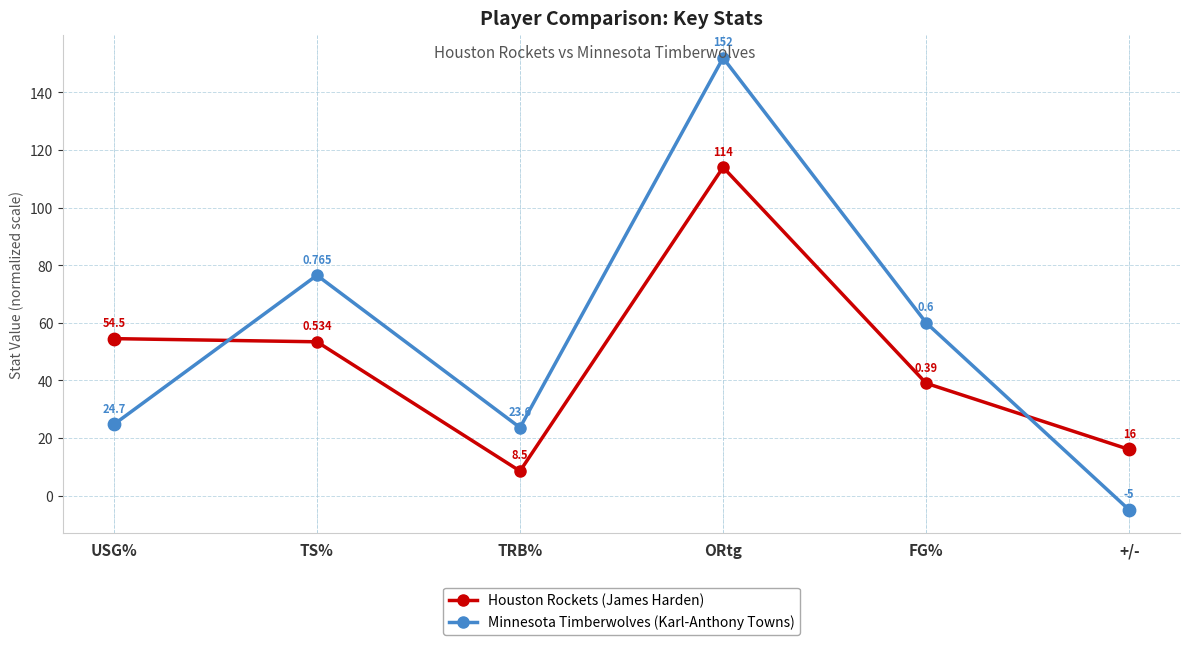

Which series changed the most between TRB% and ORtg?

Minnesota Timberwolves (Karl-Anthony Towns)